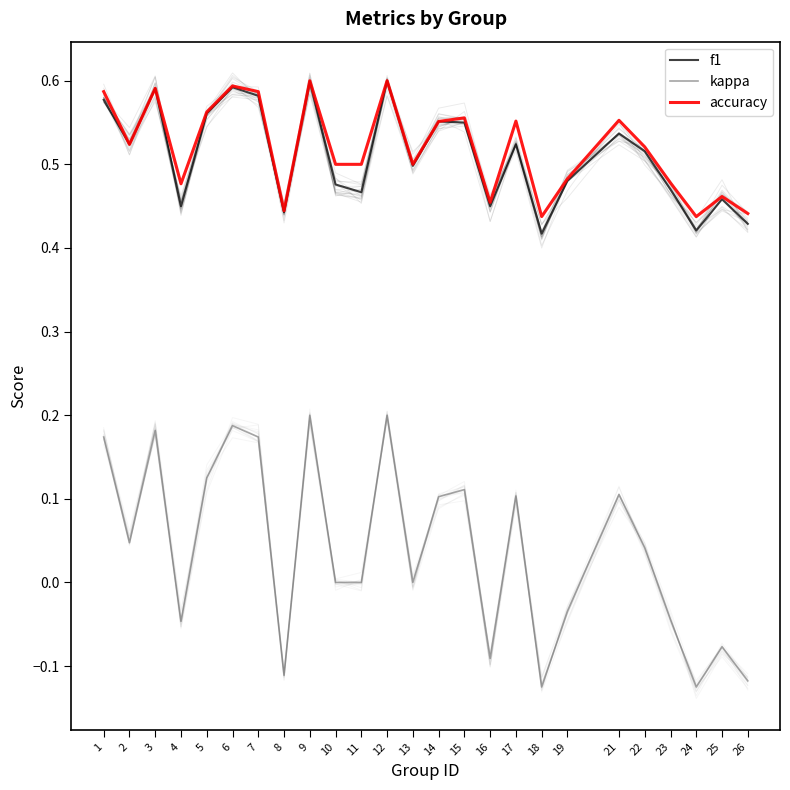

Does the chart have visible grid lines?

No